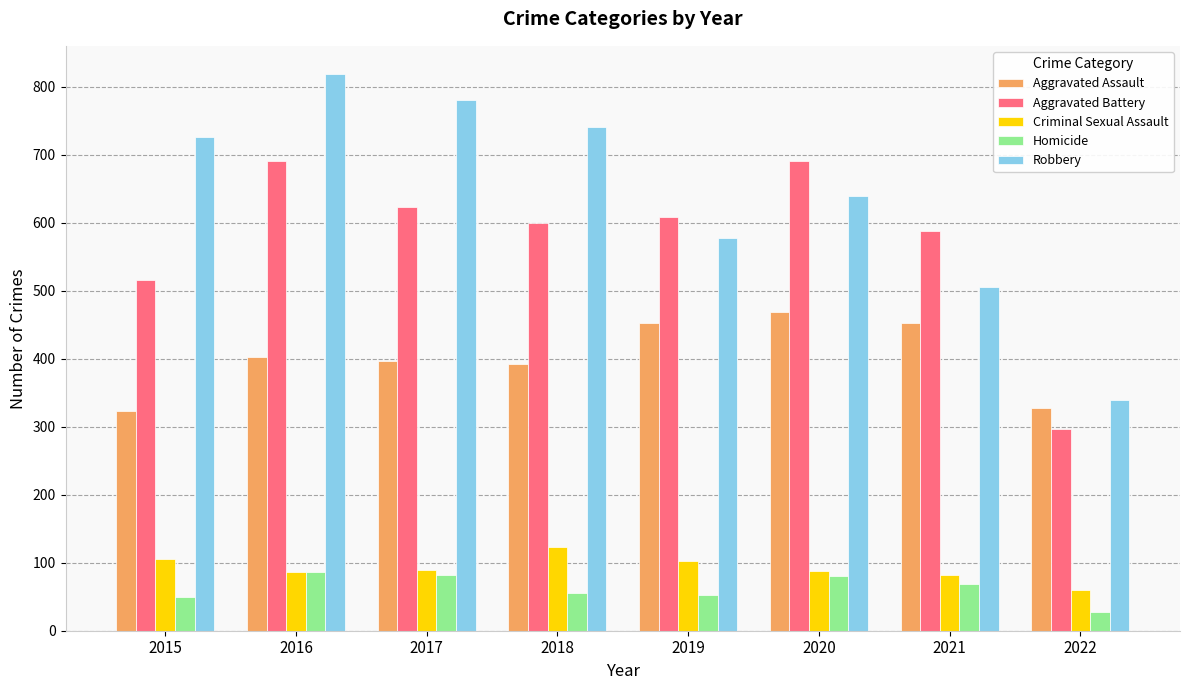

What is the minimum value for Criminal Sexual Assault?

60